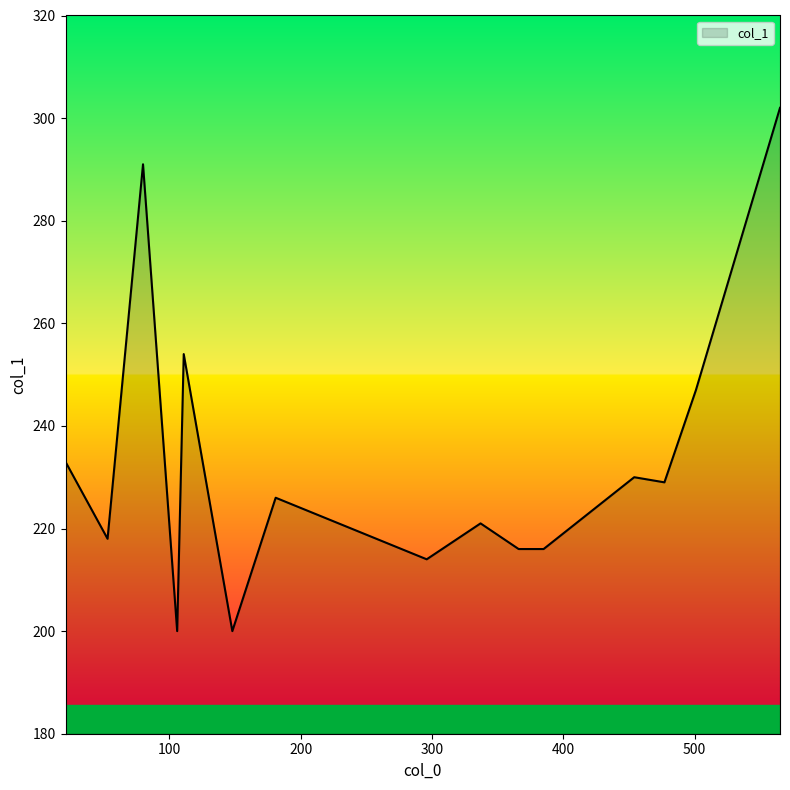

Count the number of categories in the chart.

15